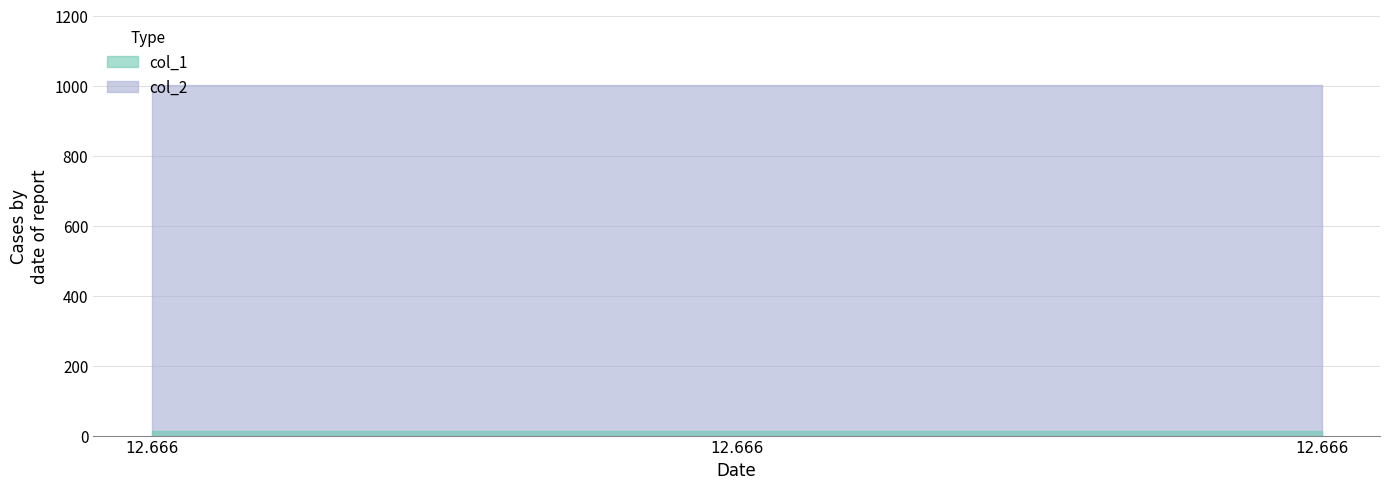

How many data points does each series have?

3